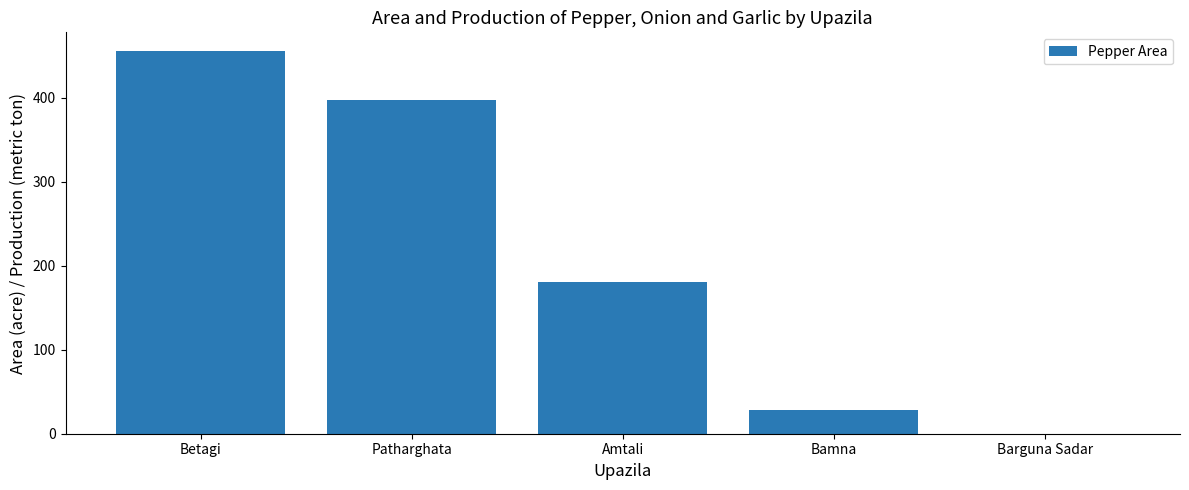

What is the change in value from Patharghata to Bamna?

-369